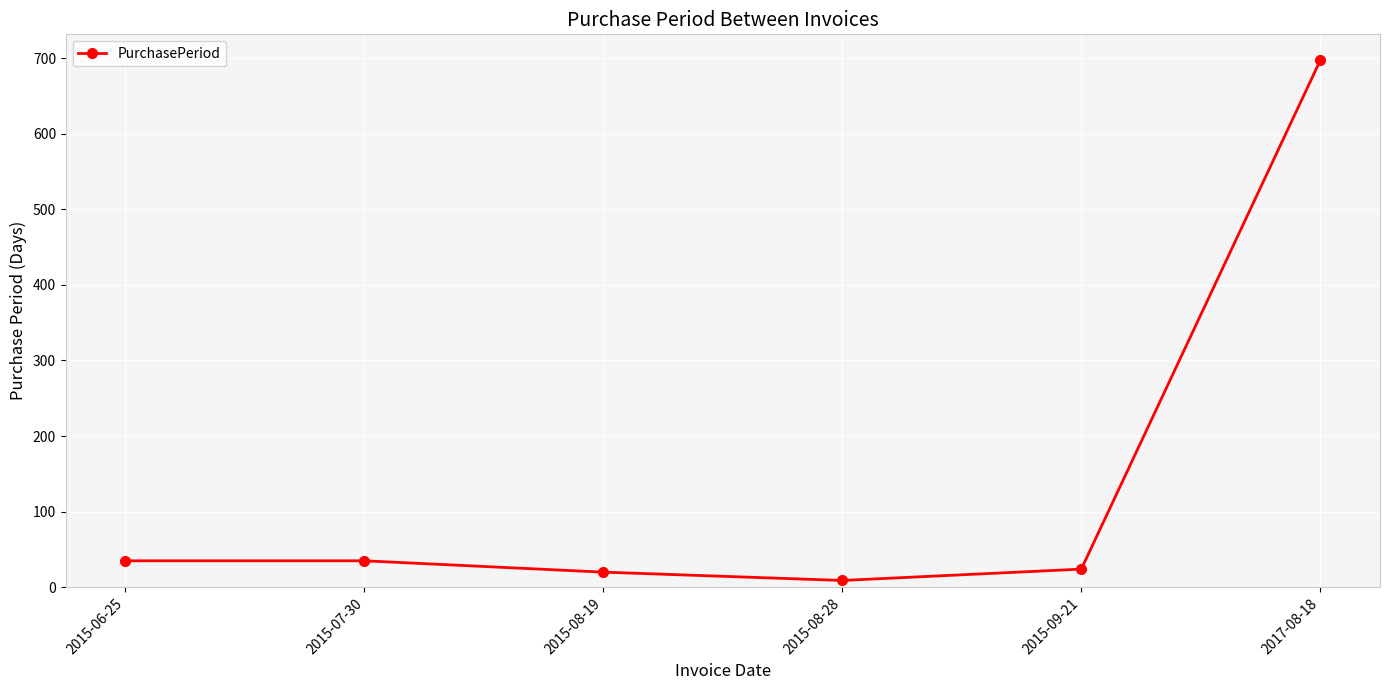

Reading left to right, list all the values displayed in this chart.

2015-06-25=35	2015-07-30=35	2015-08-19=20	2015-08-28=9	2015-09-21=24	2017-08-18=697